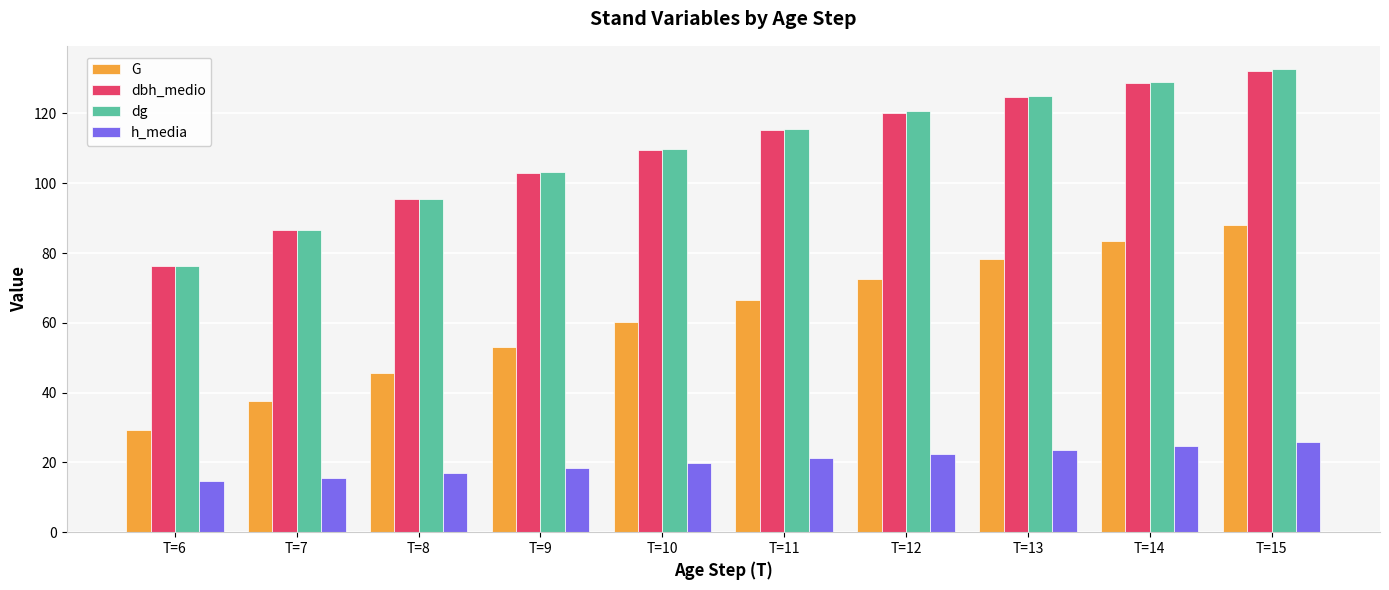

Rank the categories by dbh_medio value from lowest to highest.

T=6, T=7, T=8, T=9, T=10, T=11, T=12, T=13, T=14, T=15